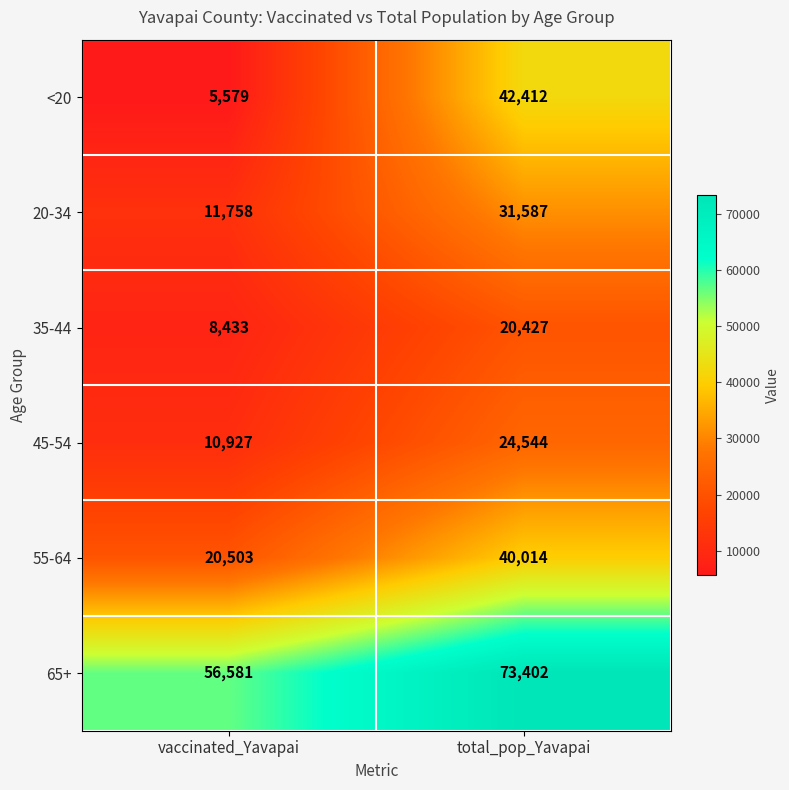

Rank the series by their maximum value, from highest to lowest.

65+, <20, 55-64, 20-34, 45-54, 35-44